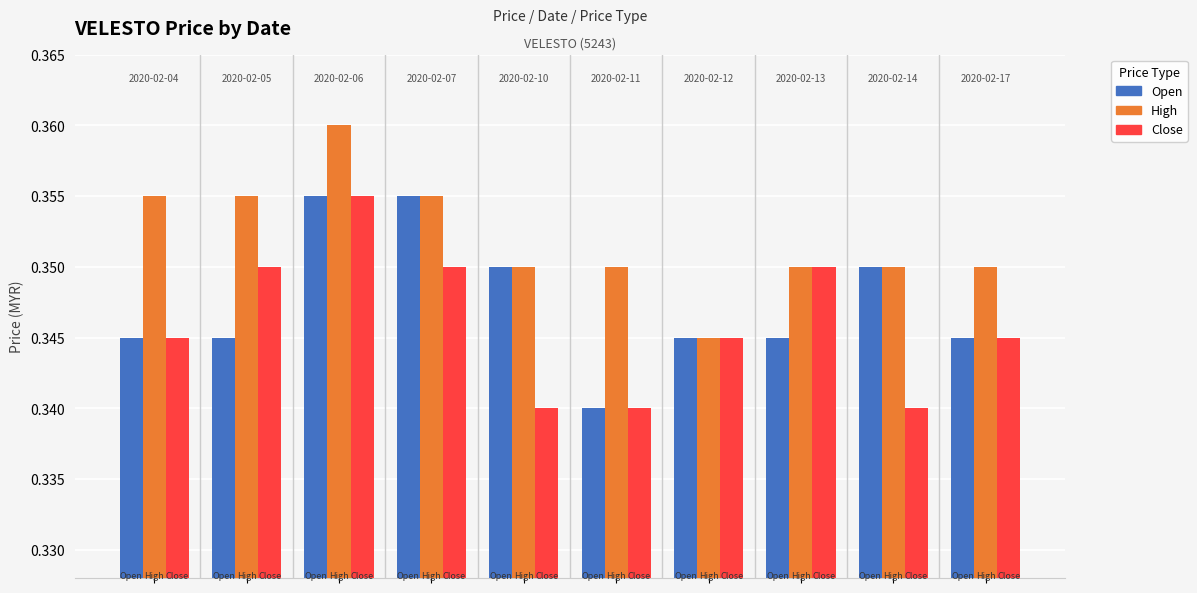

List the series in order of their overall mean, lowest first.

Close, Open, High